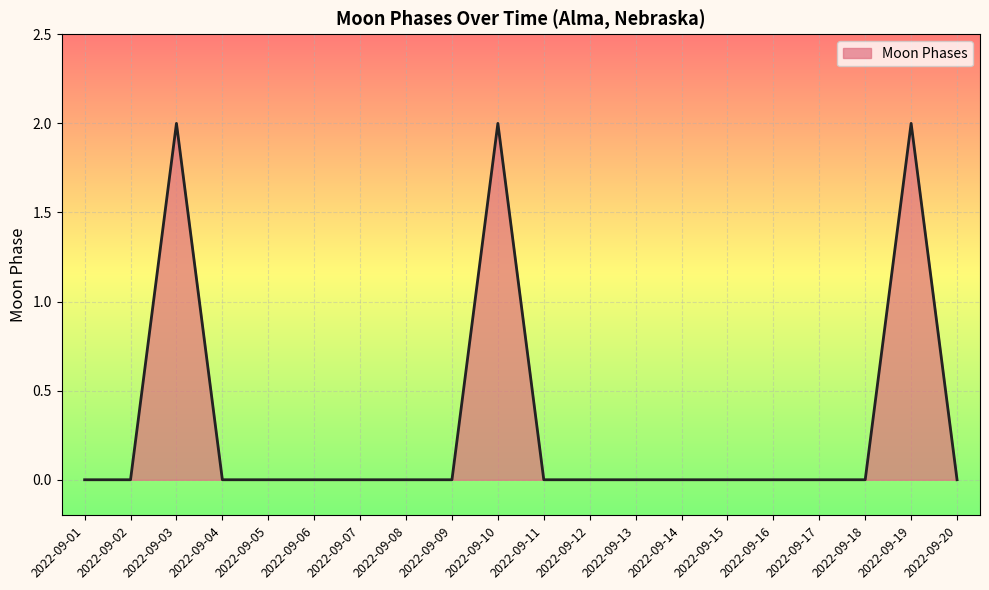

How many lines are shown in the chart?

1